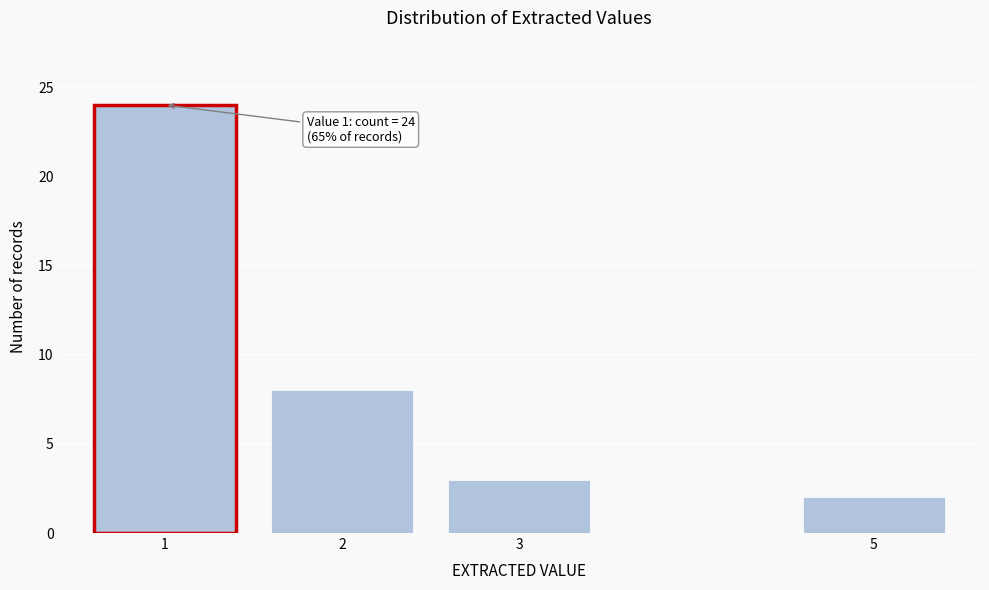

Reading left to right, extract all data points from this chart.

24	8	3	2